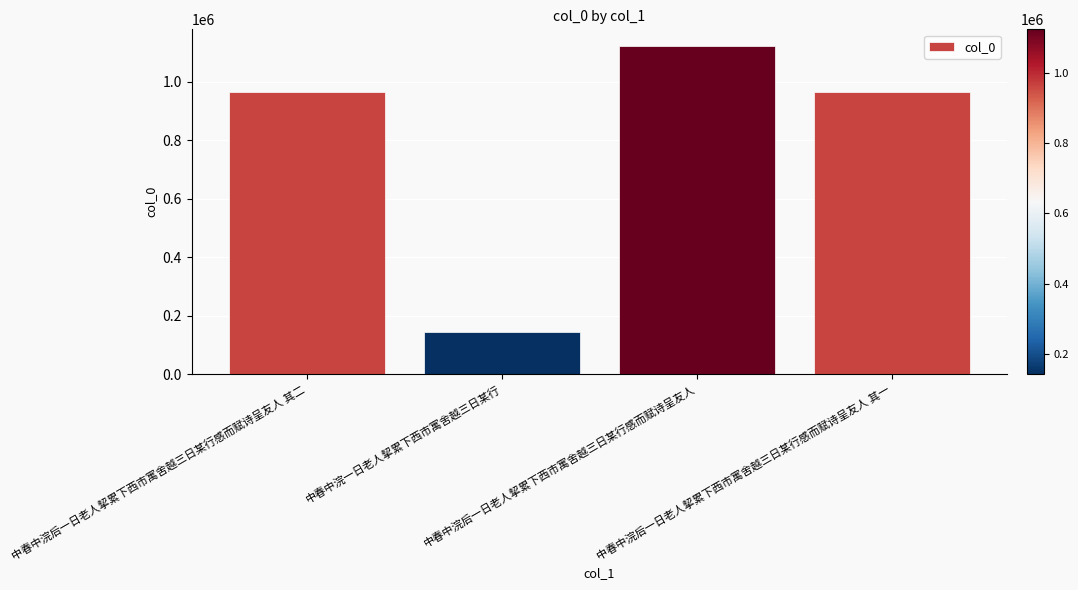

What is the value of the 3rd bar from the left?

1122629